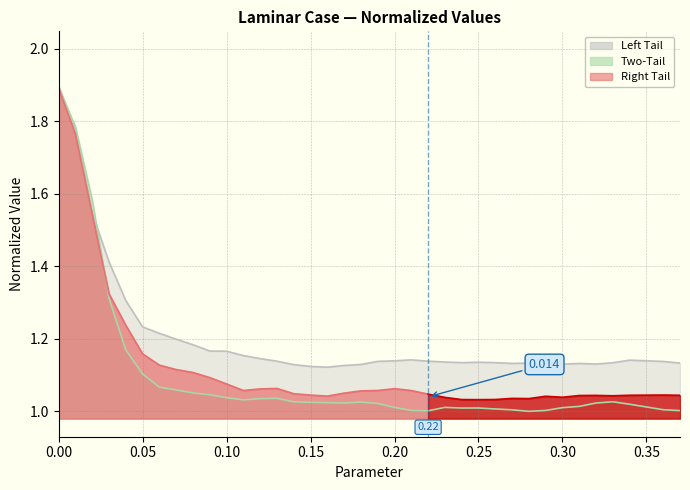

Count the number of categories in the chart.

37